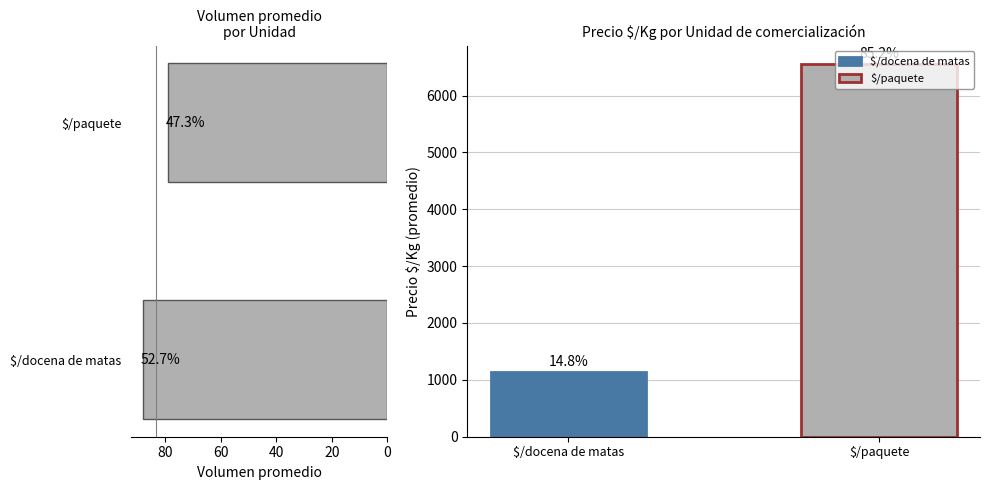

What is the difference between the maximum and minimum values?

9